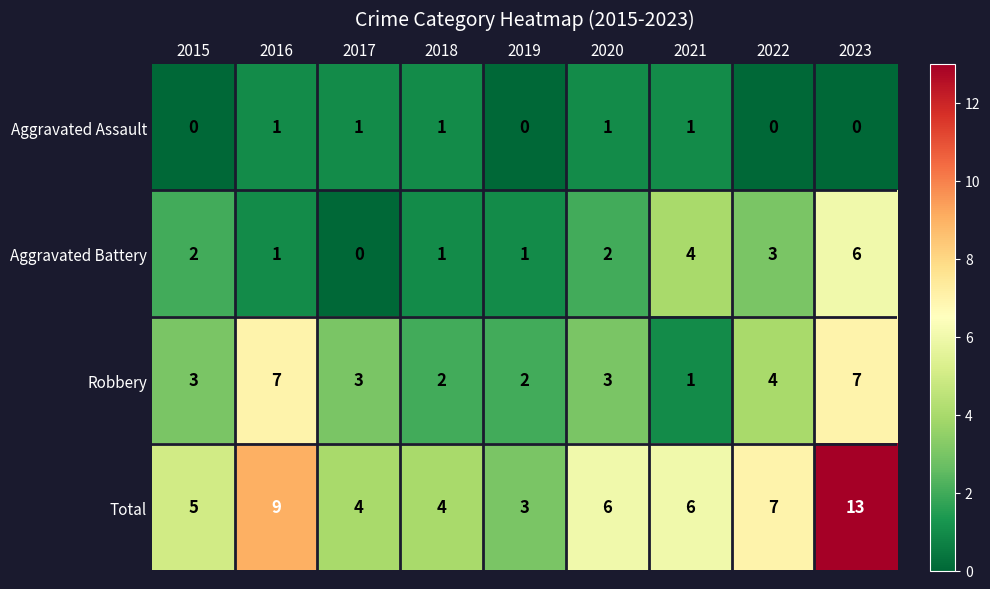

Count the number of categories in the chart.

9